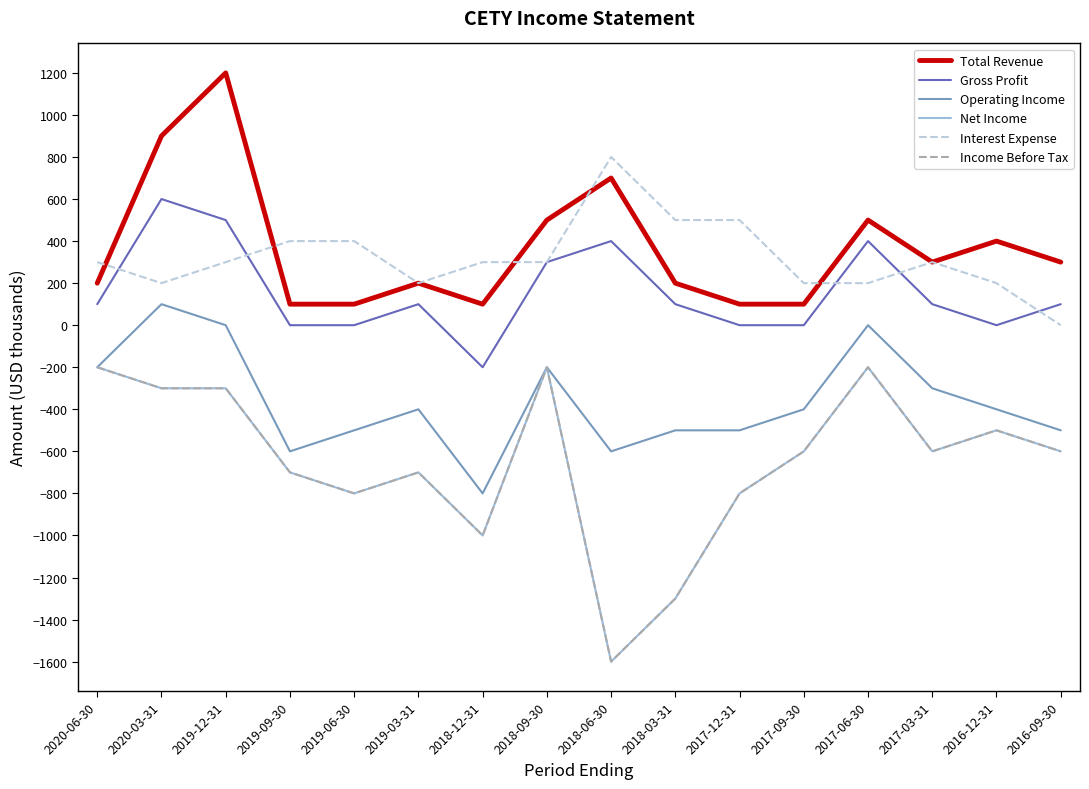

How many distinct data groups are displayed?

6